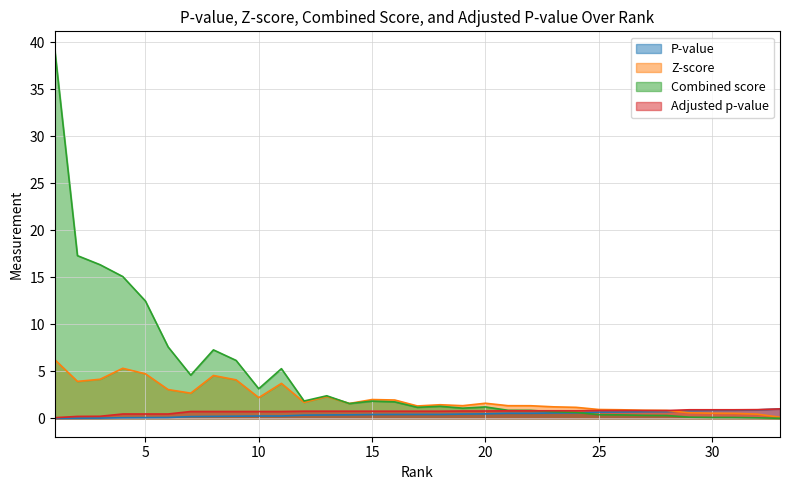

Which series has the largest total across all categories?

Combined score